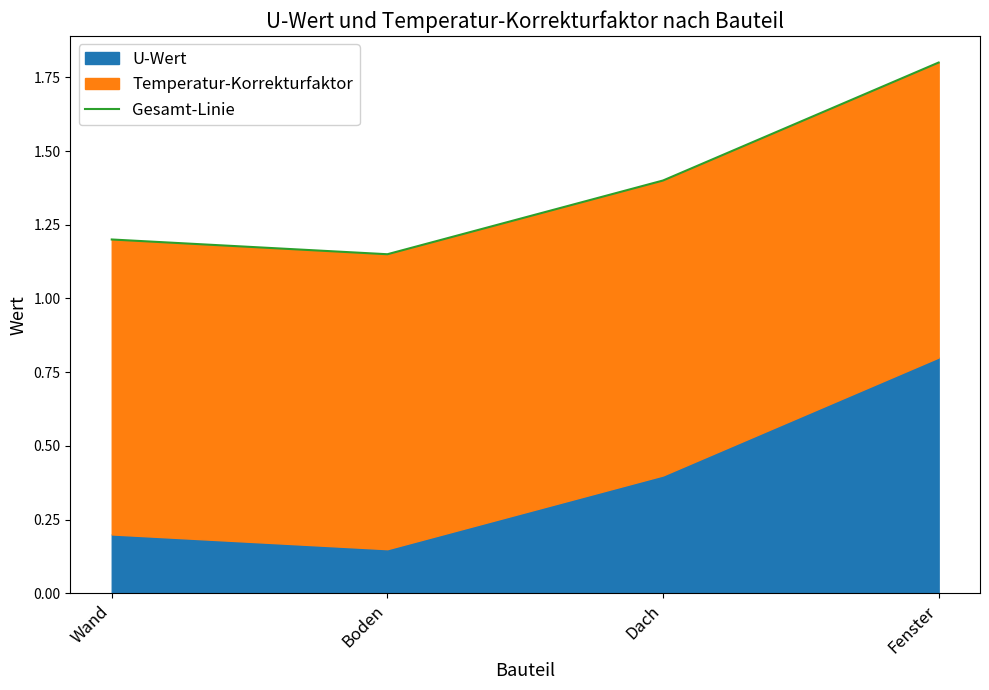

What is the change in value from Dach to Fenster?

+0.4